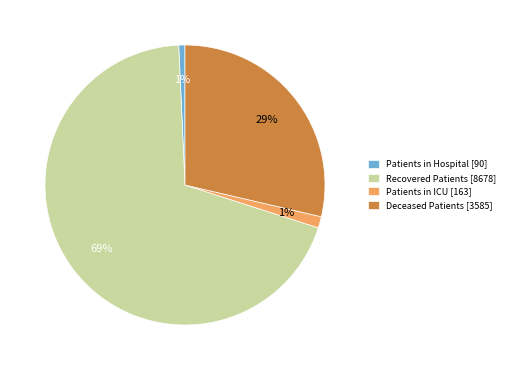

To the nearest percent, what is the difference between the Patients in ICU [163] and Recovered Patients [8678] slice percentages?

68%